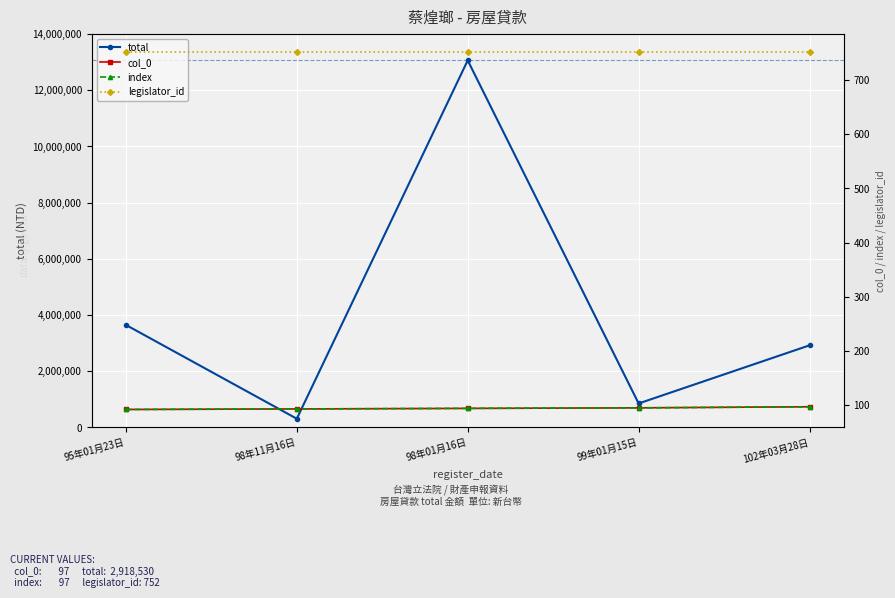

Which series changed the most between 99年01月15日 and 102年03月28日?

total